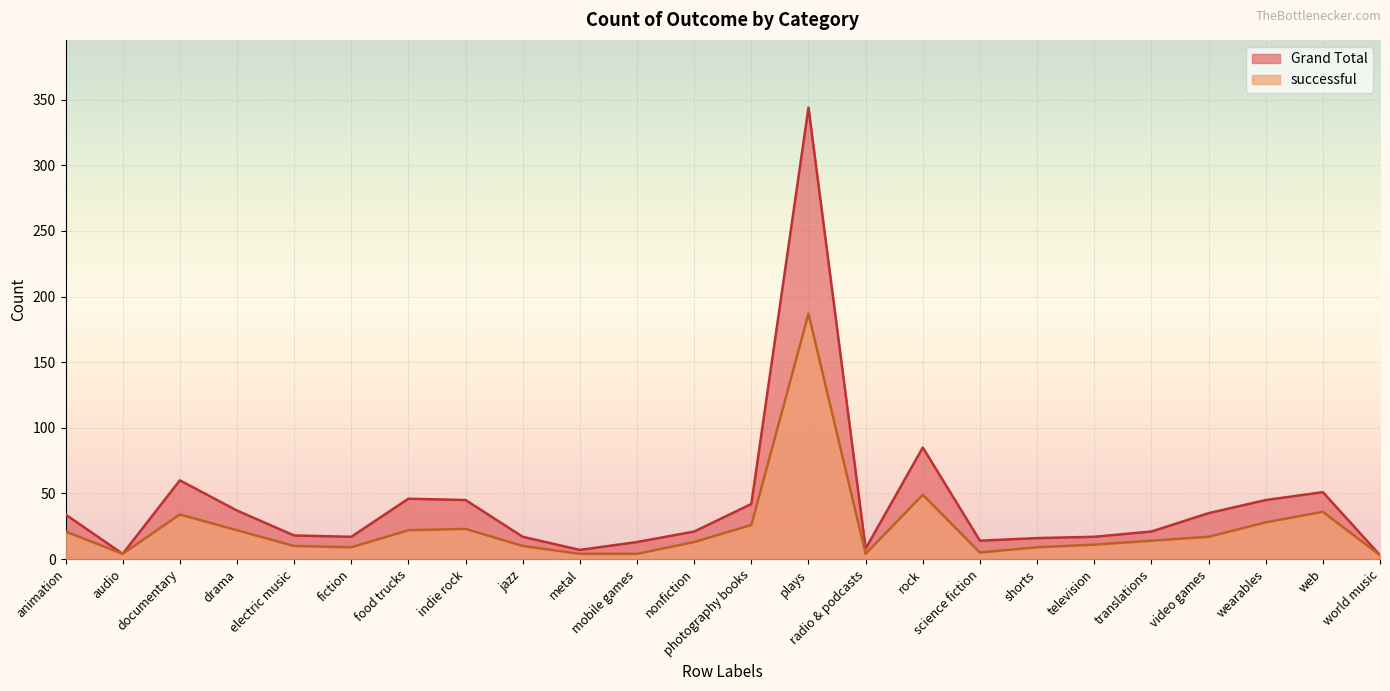

Does the chart display data point markers on the line(s)?

No